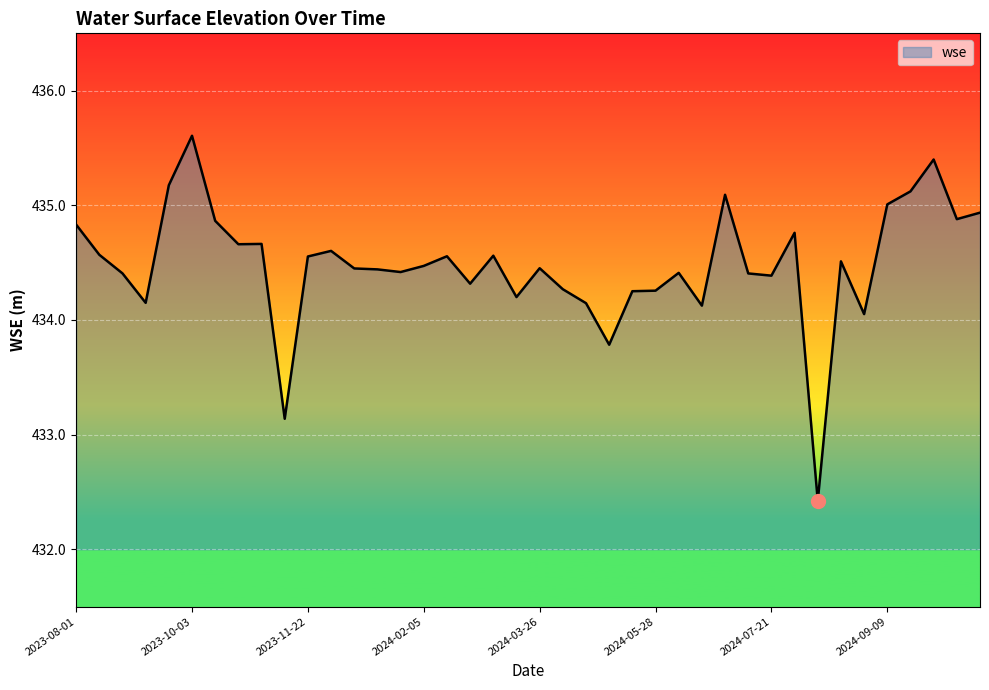

What is the difference between the maximum and minimum values?

3.2